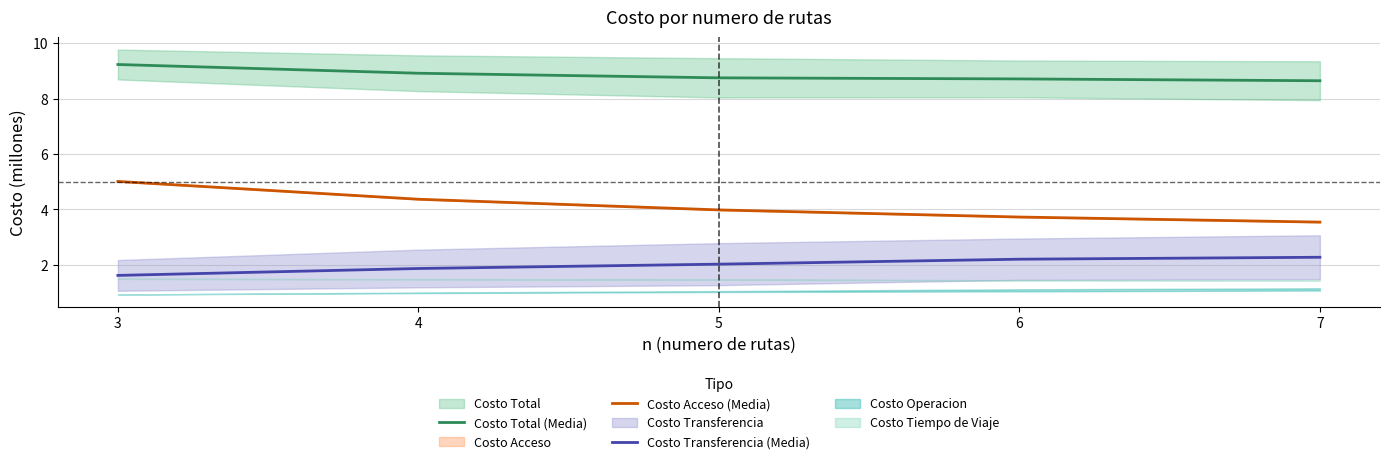

The Costo Acceso (Media) series shows 5.0 at 3. True or false?

True